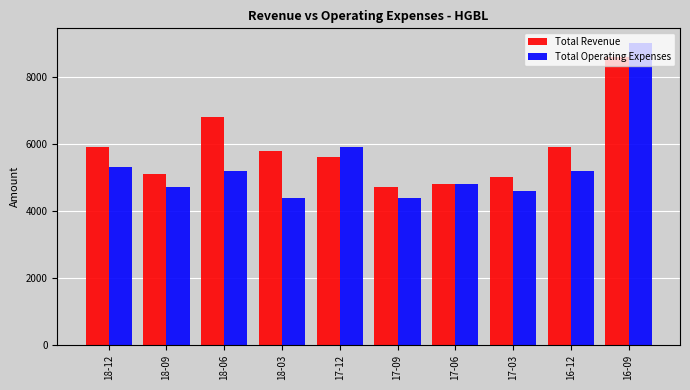

Where is Total Revenue nearest to the value 6650?

18-06